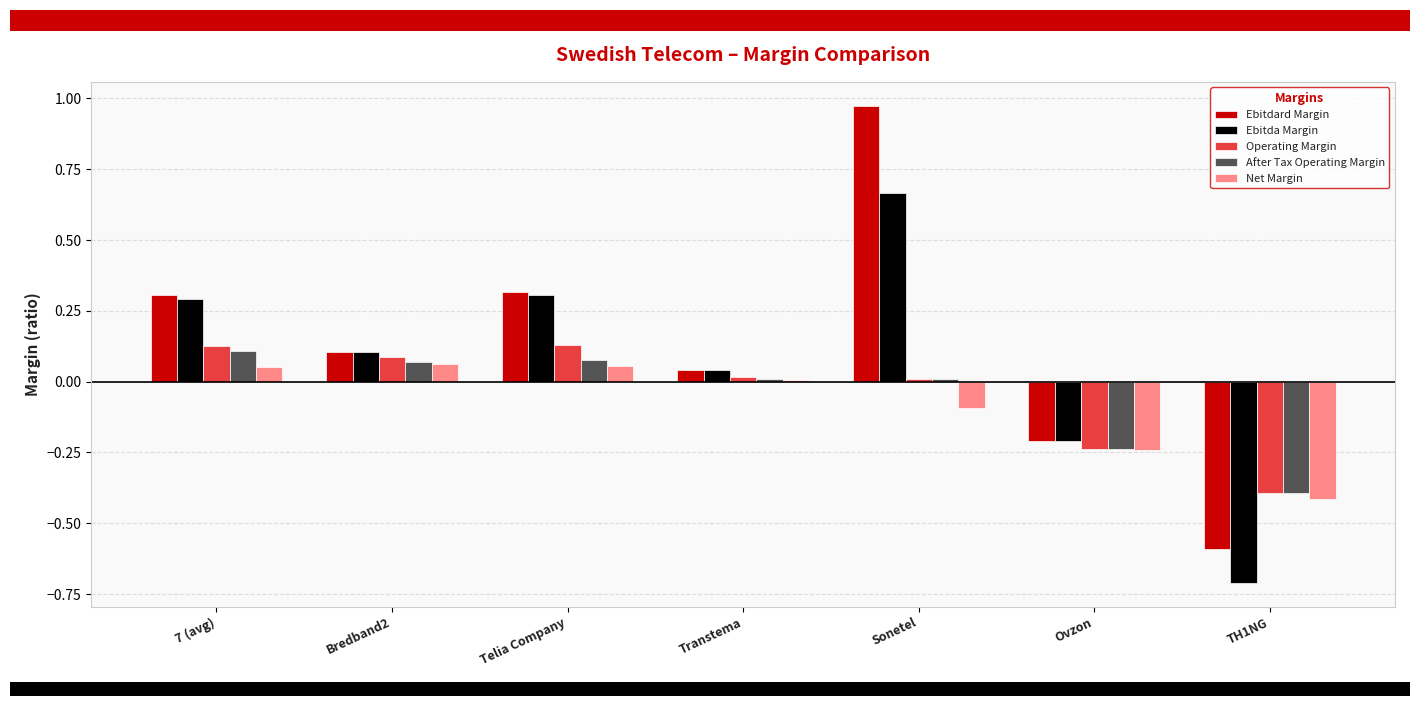

What are all the series names shown in the legend?

Ebitdard Margin, Ebitda Margin, Operating Margin, After Tax Operating Margin, Net Margin